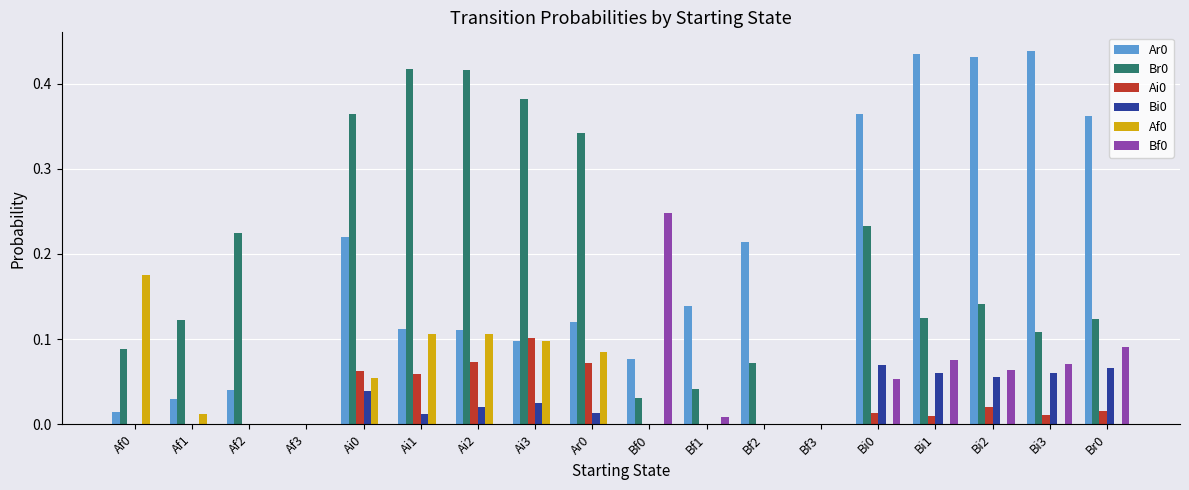

True or false: Bf0 has a value of 0.4 at Bf0.

False